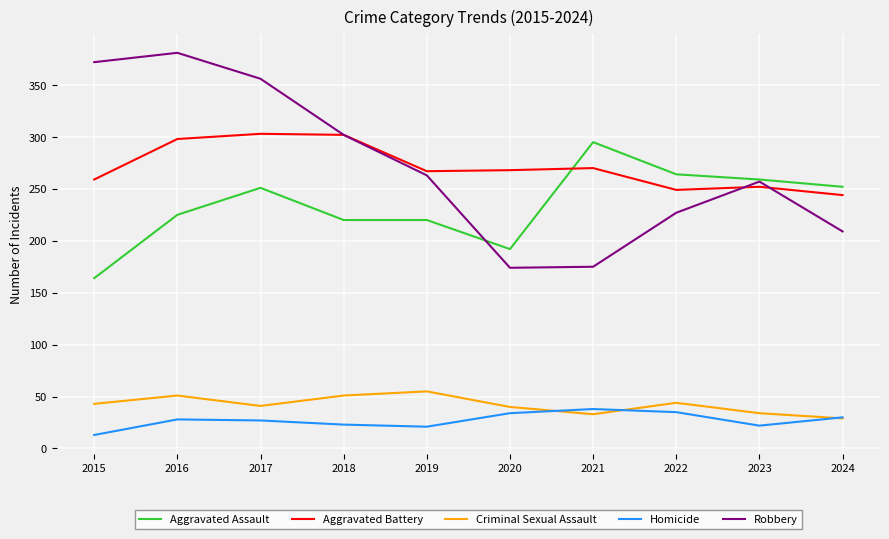

True or false: Robbery and Homicide intersect in this chart.

False